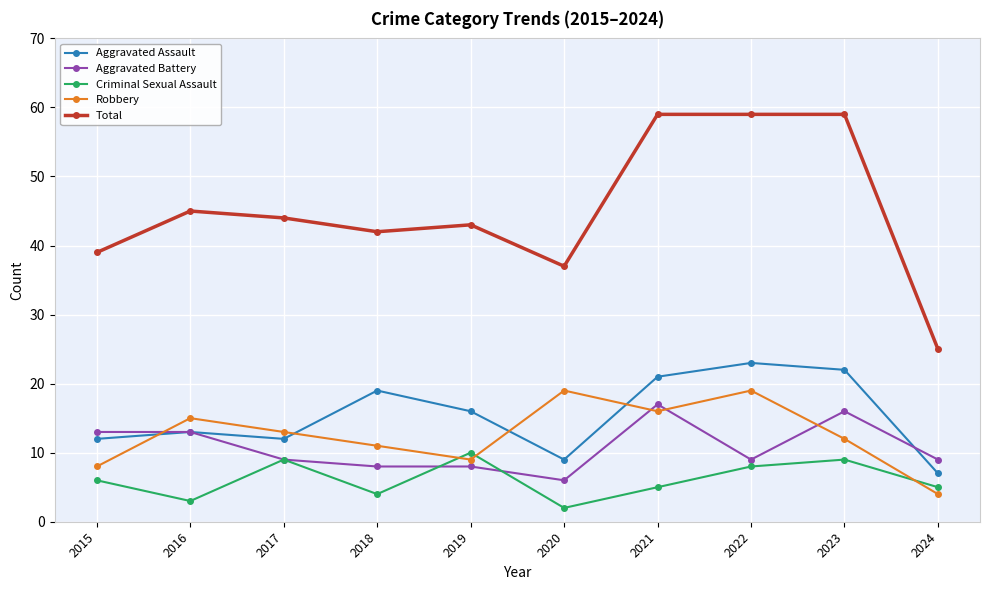

At which category does the chart reach its minimum across all series?

2020